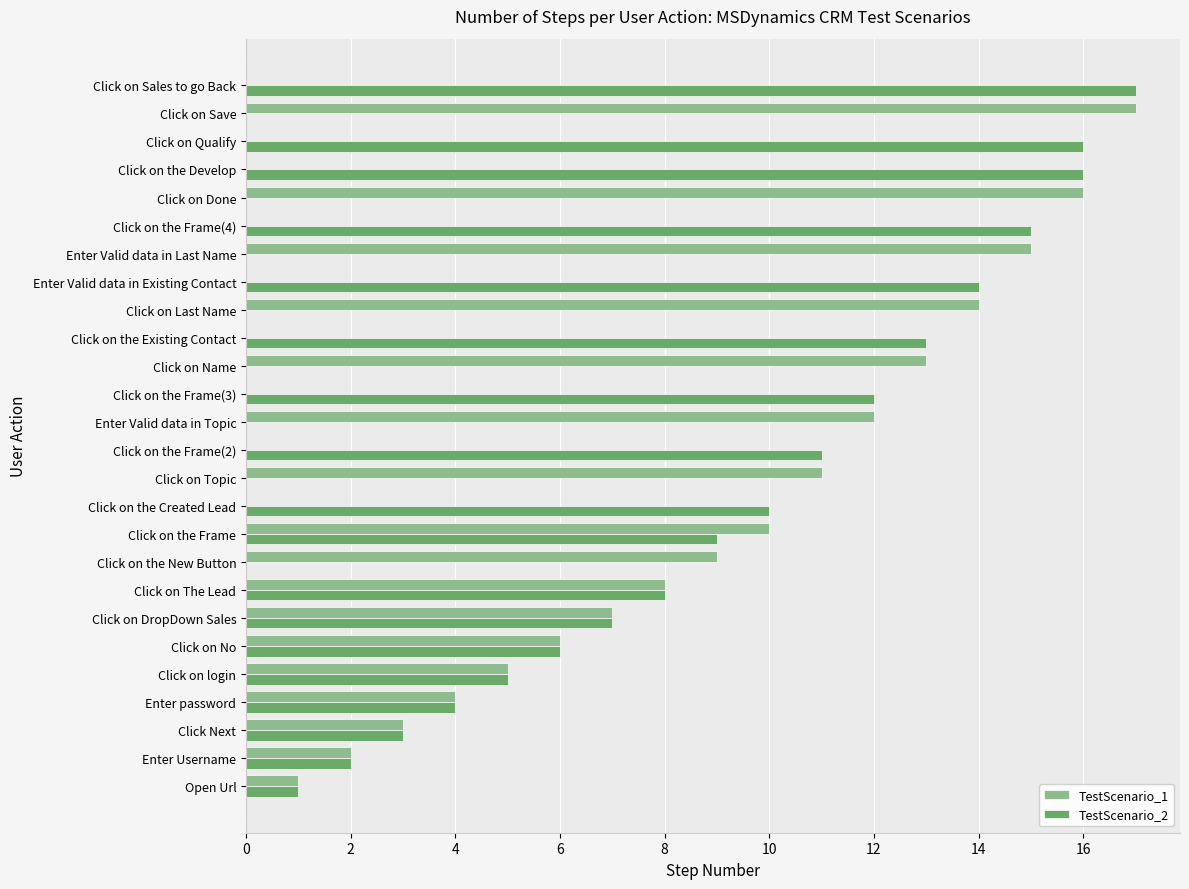

The TestScenario_1 series shows 0 at Click on the Frame(4). True or false?

True